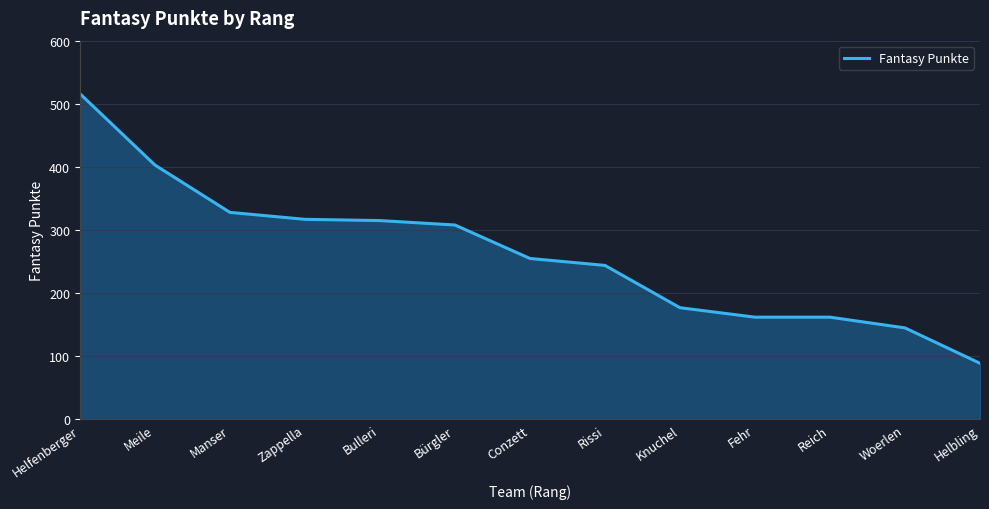

What is the maximum value shown in the chart?

516